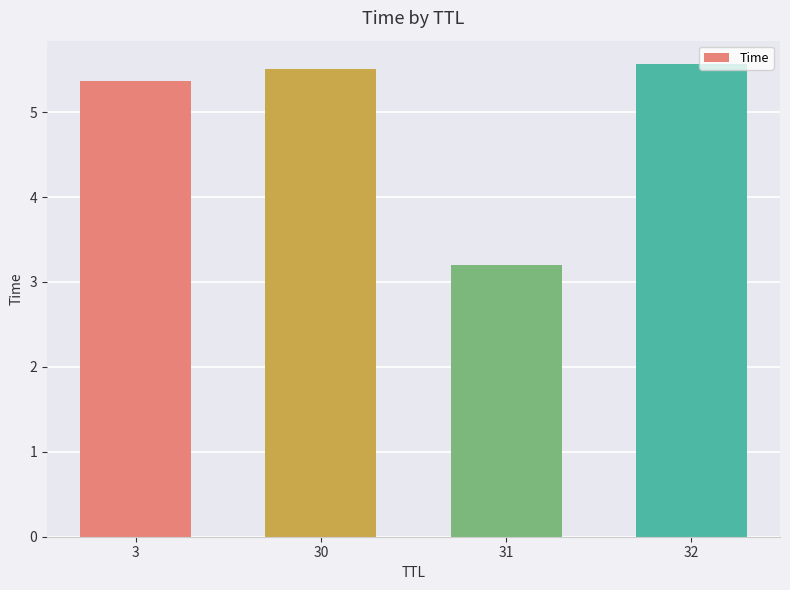

Is it true that the value at 32 is 3.7?

False